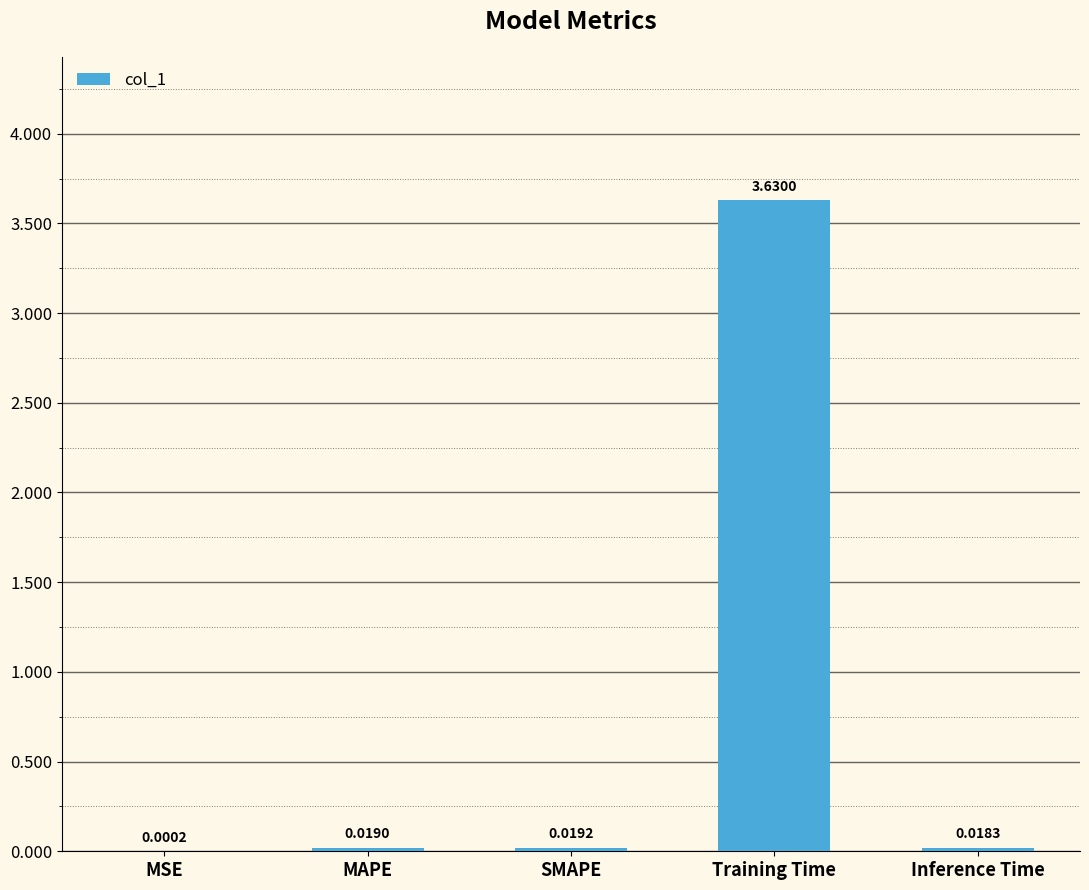

Between Inference Time and MAPE, which is larger?

MAPE